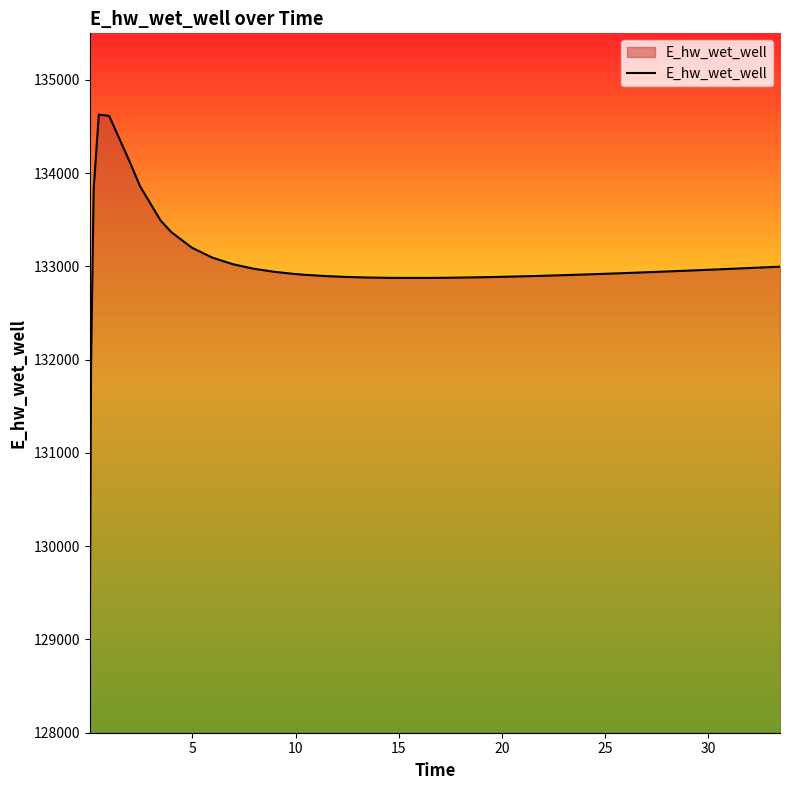

What is the minimum value shown in the chart?

129070.3